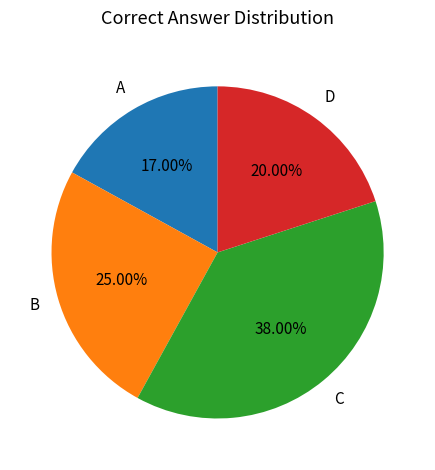

Does any single category account for the majority?

No